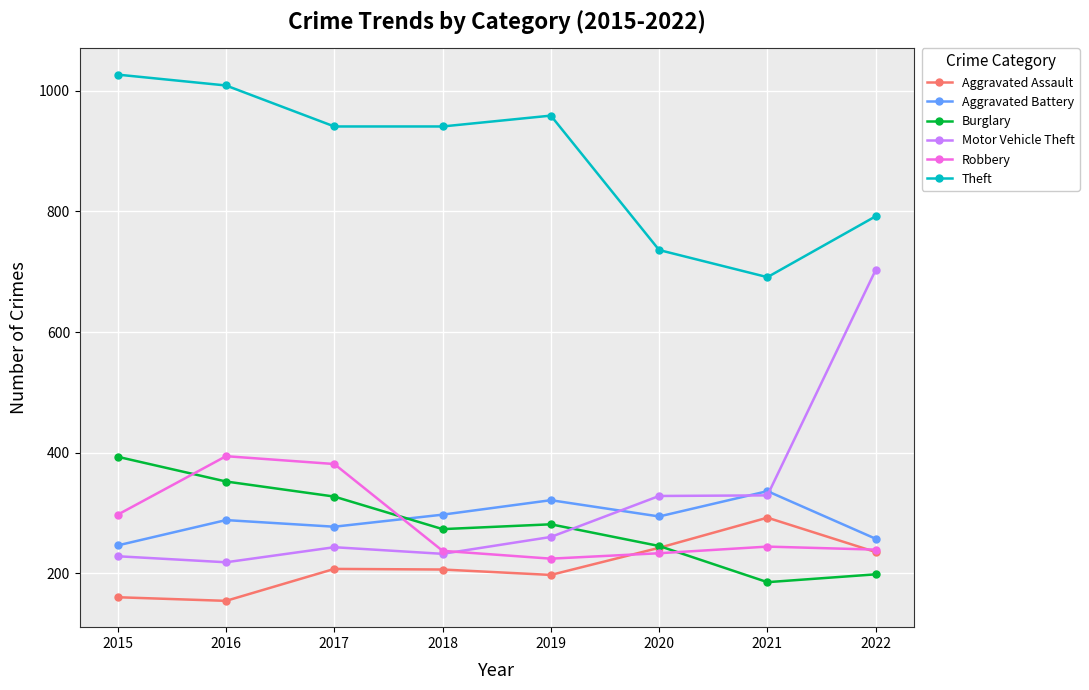

What is the spread (max minus min) of values at 2016?

855